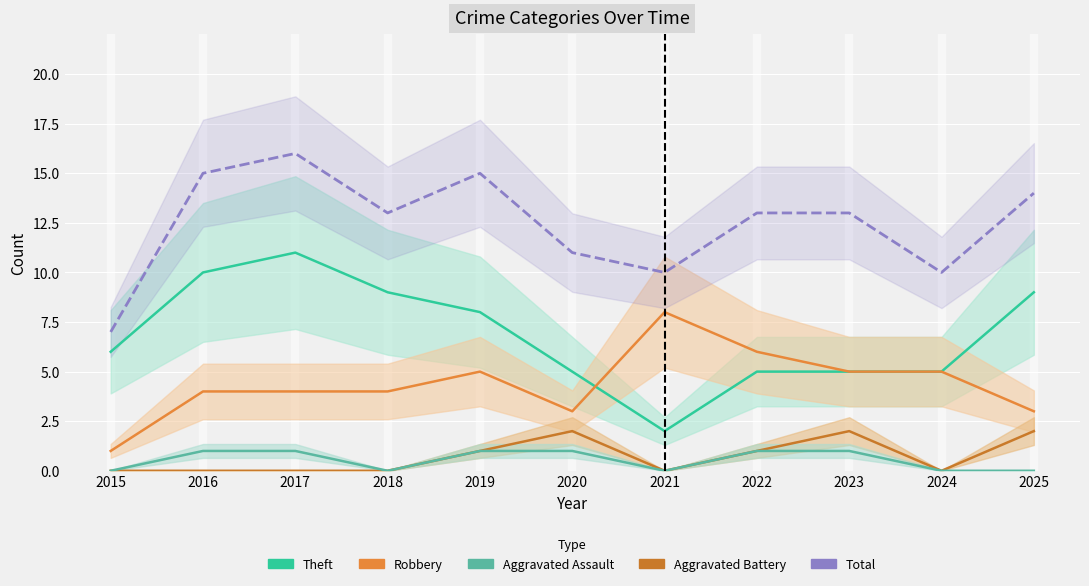

What is the spread (max minus min) of values at 2020?

10